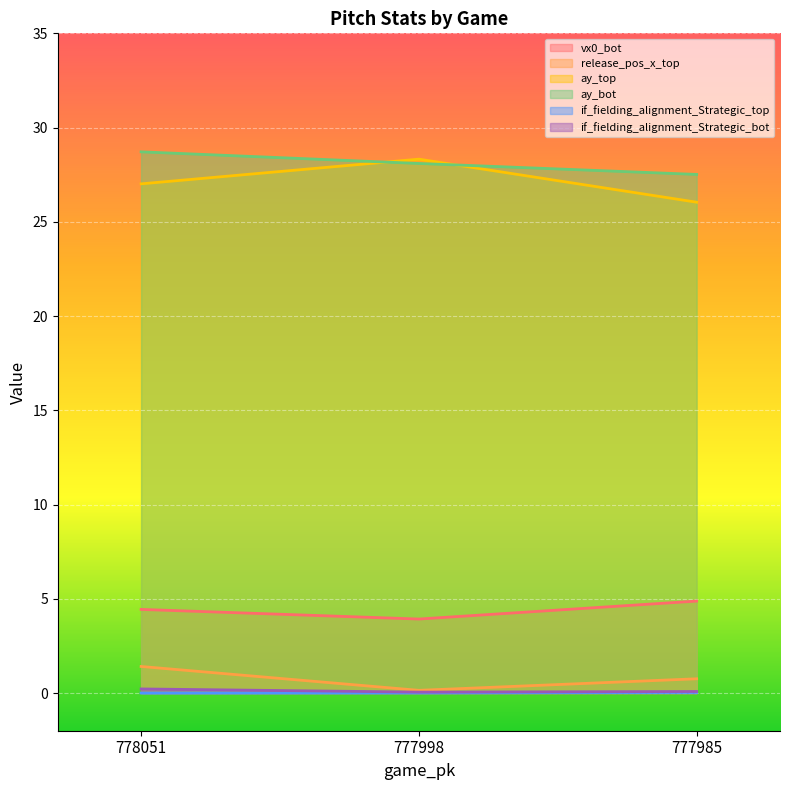

Which has a higher value, 778051 or 777998?

778051